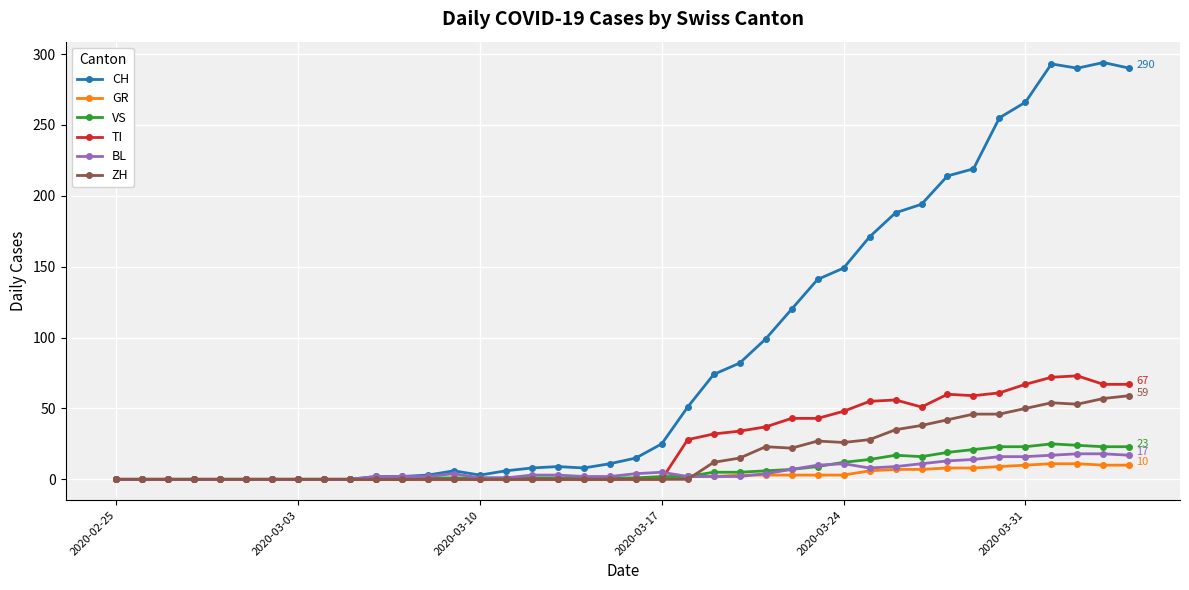

Which series has the largest total across all categories?

CH